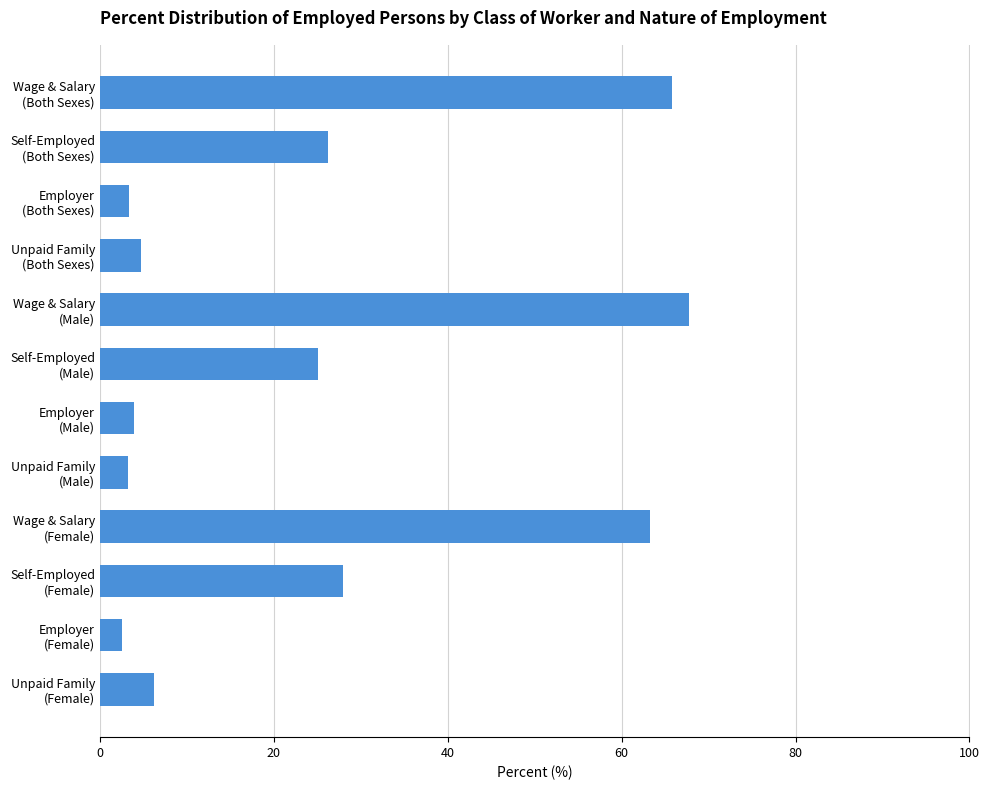

What is the average value?

25.0